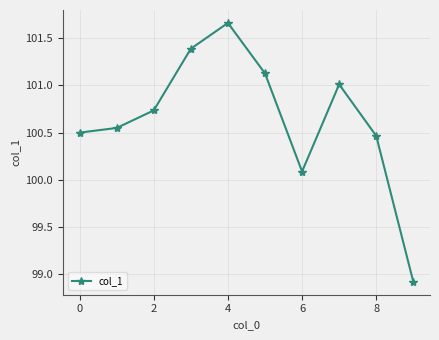

What is the minimum value shown in the chart?

98.9